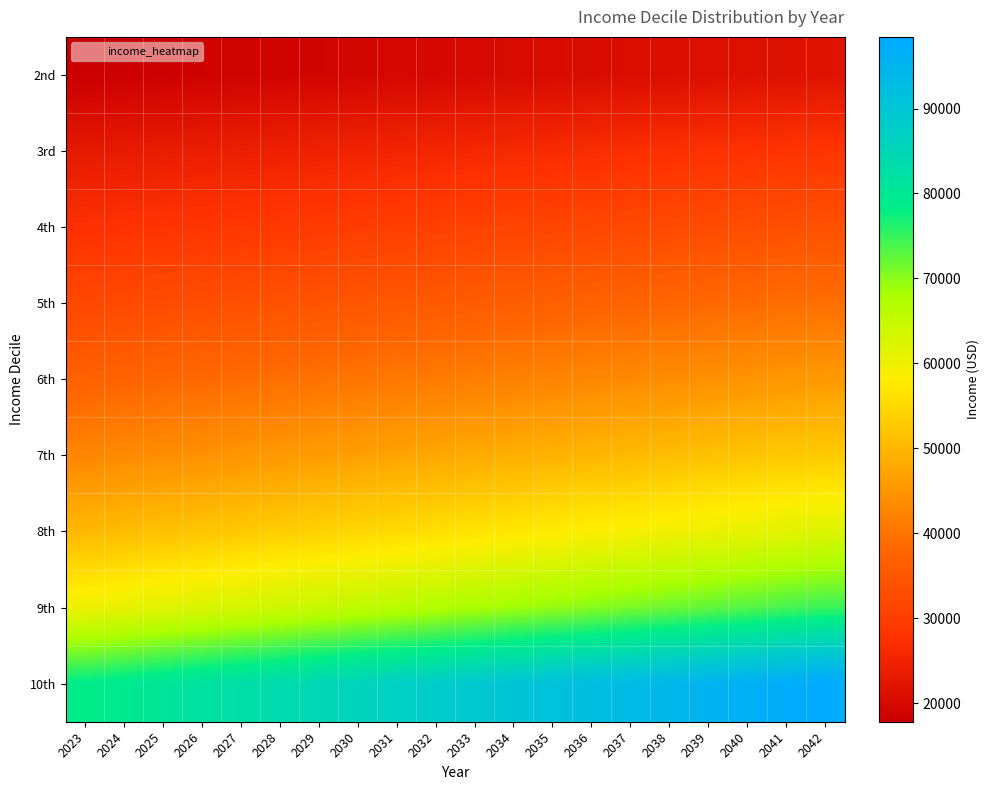

At which category is the sum across all series the highest?

2042